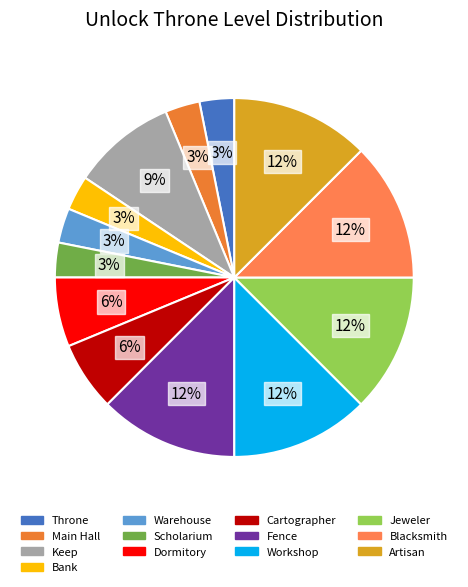

Is it true that Fence is 12% of the pie?

True